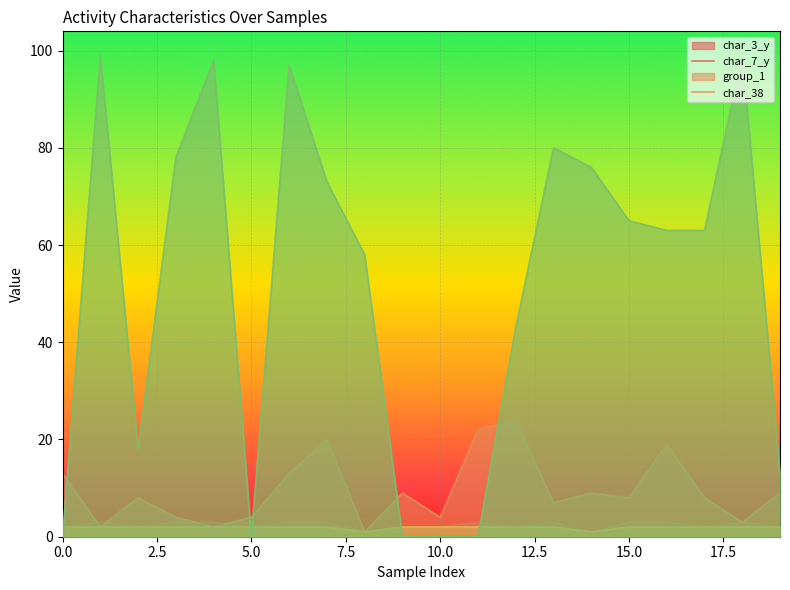

List the labels in order of group_1 value, largest first.

0, 1, 2, 3, 4, 5, 6, 7, 9, 10, 11, 12, 13, 15, 16, 17, 18, 19, 8, 14